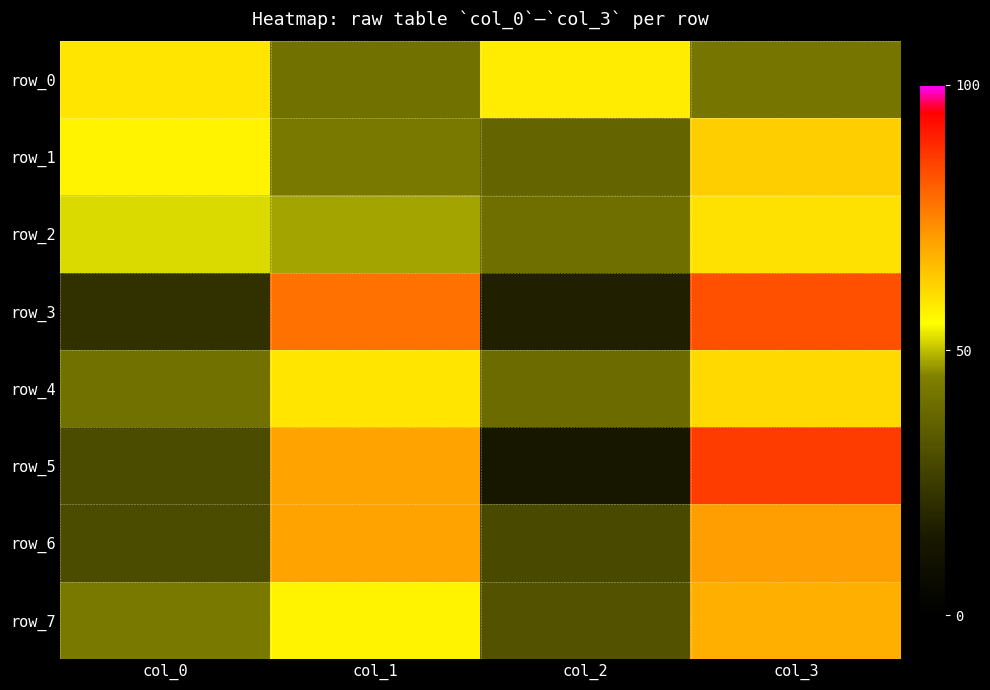

Is the value of row_5 at col_3 greater than the value of row_6 at col_3?

Yes